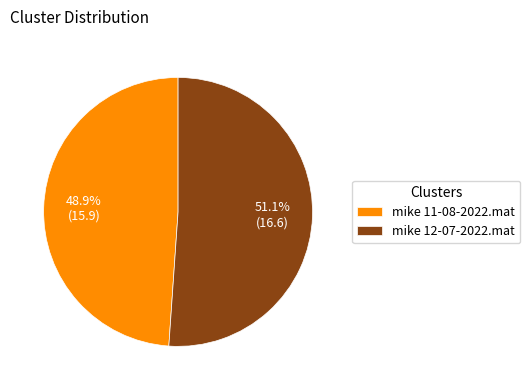

Which category accounts for the majority?

mike 12-07-2022.mat